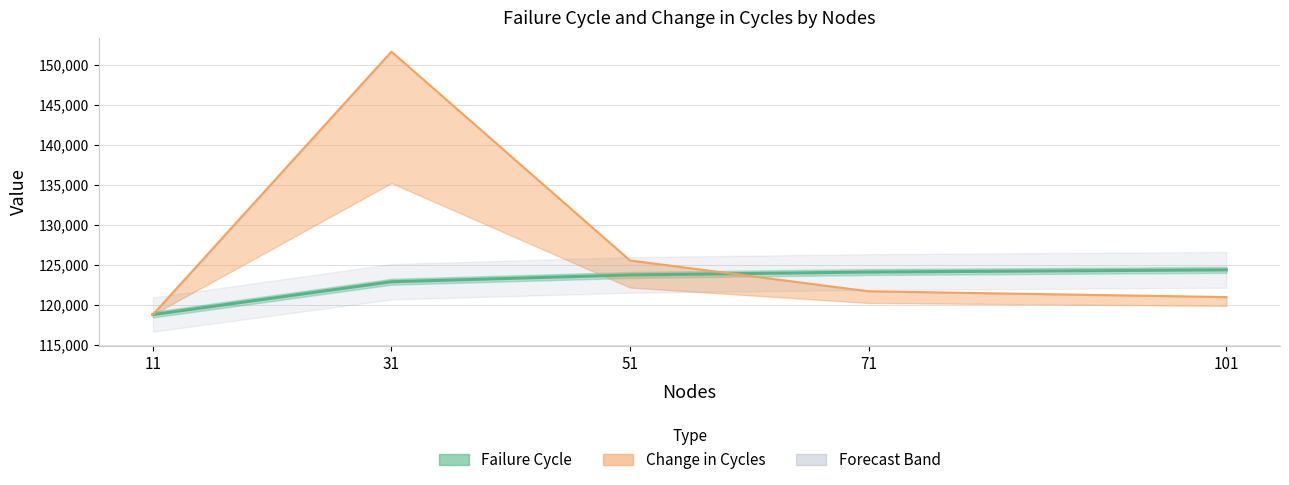

Rank the categories by Change in Cycles value from highest to lowest.

31, 51, 71, 101, 11